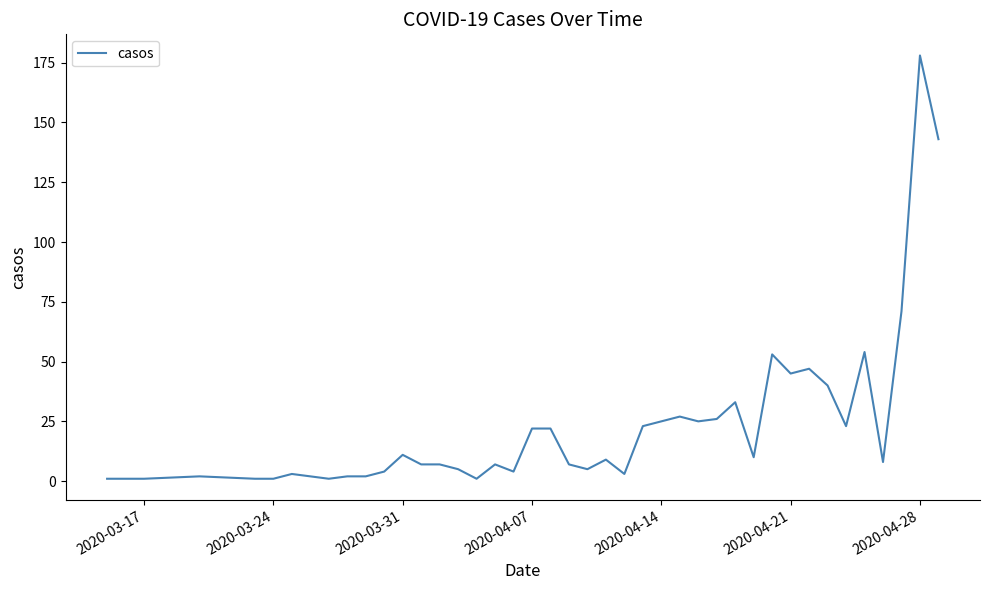

What is the maximum value shown in the chart?

178